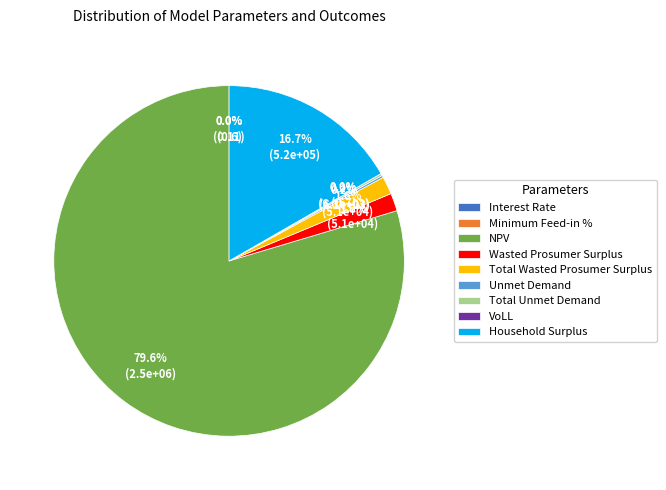

What portion of the pie excludes Wasted Prosumer Surplus?

98.4%